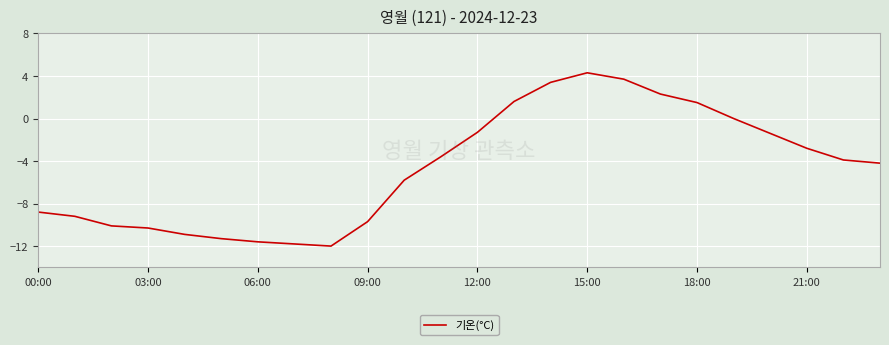

What is the difference between the maximum and minimum values?

16.3